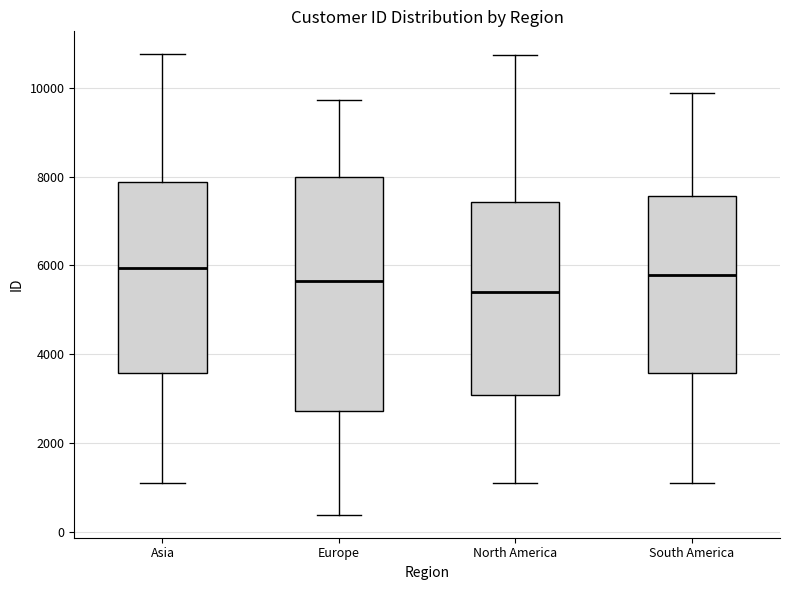

Reading left to right, transcribe this box plot: for each box, give where its median line is, the range the box spans, and where its two whiskers end, as read against the y-axis. The values are not printed on the chart, so give them approximately, as read against the axis.

Asia: median 6000, box 3600 to 7800, whiskers 1000 to 10800
Europe: median 5600, box 2800 to 8000, whiskers 400 to 9800
North America: median 5400, box 3000 to 7400, whiskers 1000 to 10800
South America: median 5800, box 3600 to 7600, whiskers 1000 to 9800